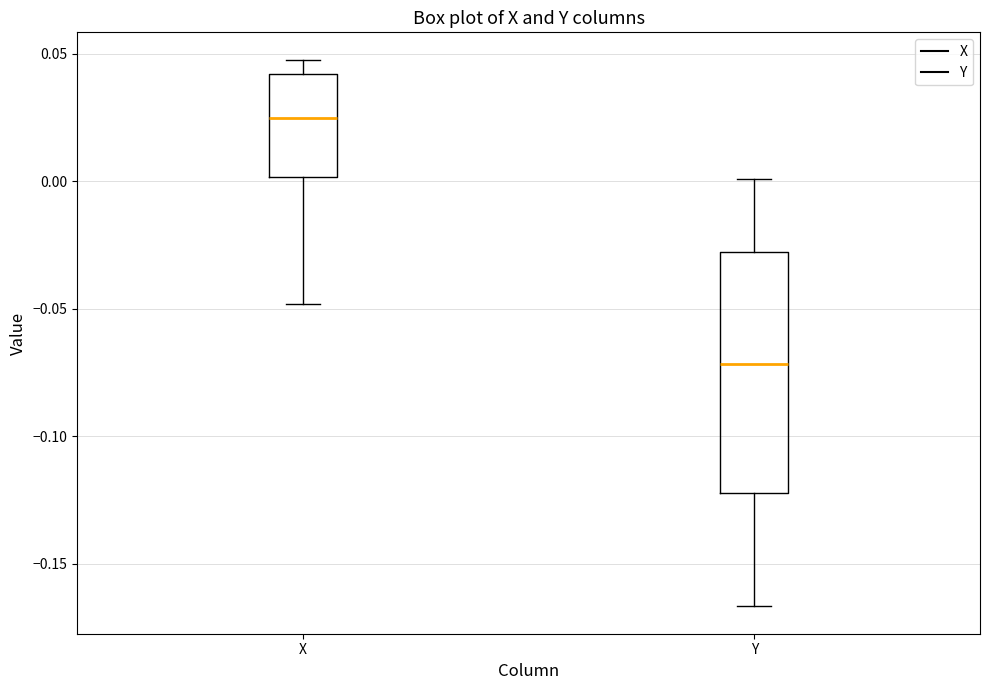

Comparing the boxes themselves (not the whiskers), which one is the tallest?

Y